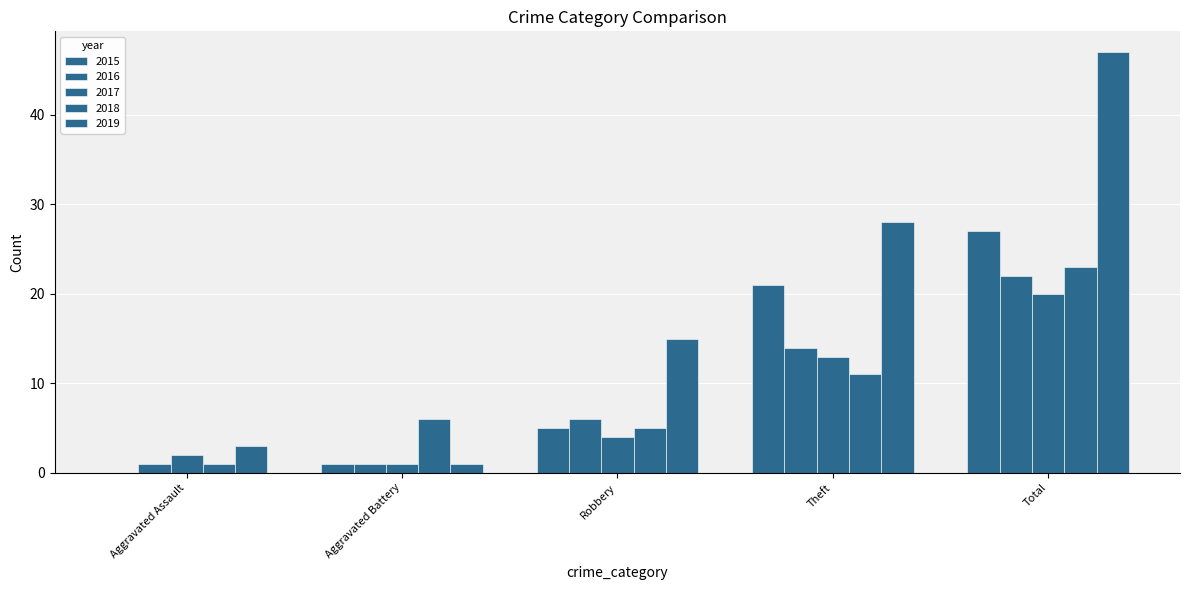

What is the value of the 2016 bar at the 4th from the left?

14